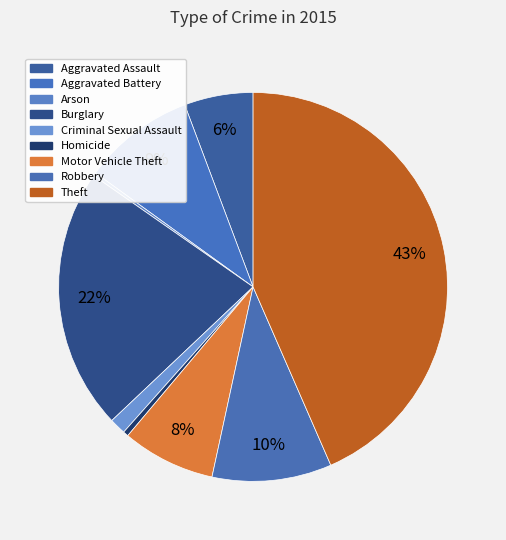

True or false: Criminal Sexual Assault accounts for 11% of the total.

False